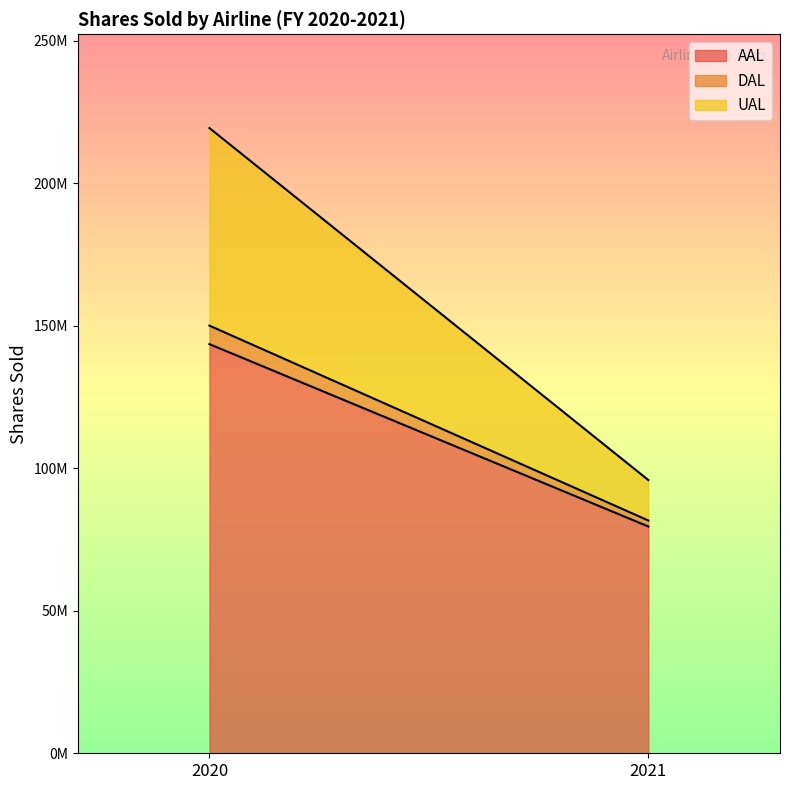

What is the highest value of the DAL series?

6500000